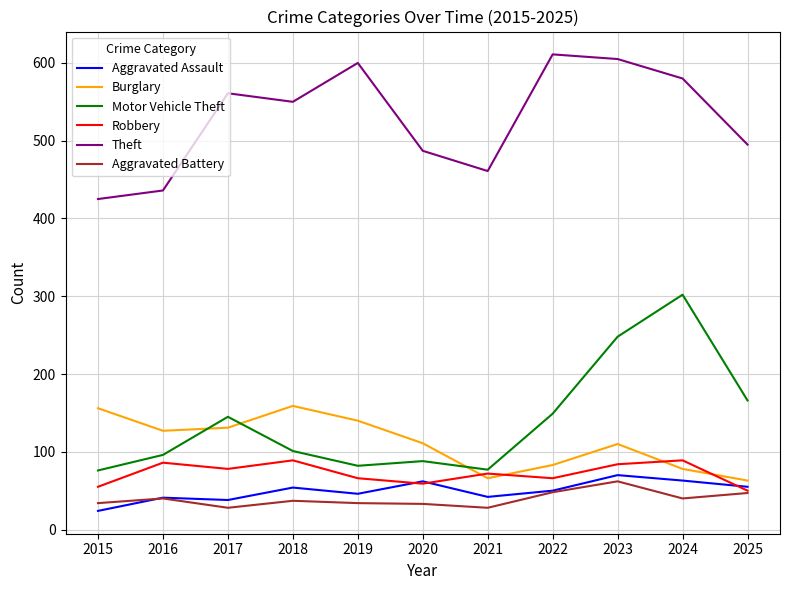

True or false: Burglary has a value of 38 at 2021.

False